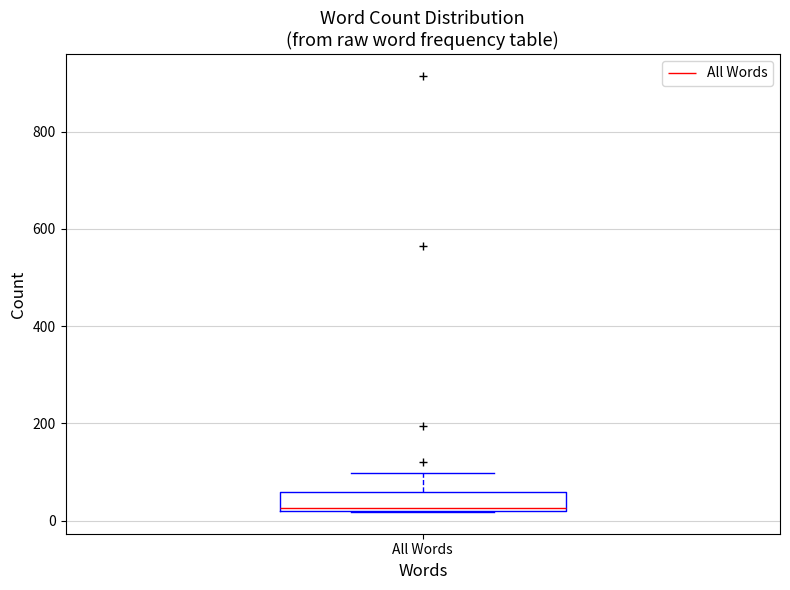

Where is the lower edge of the box for All Words on the y-axis? The values are not printed on the chart, so give them approximately, as read against the axis.

20